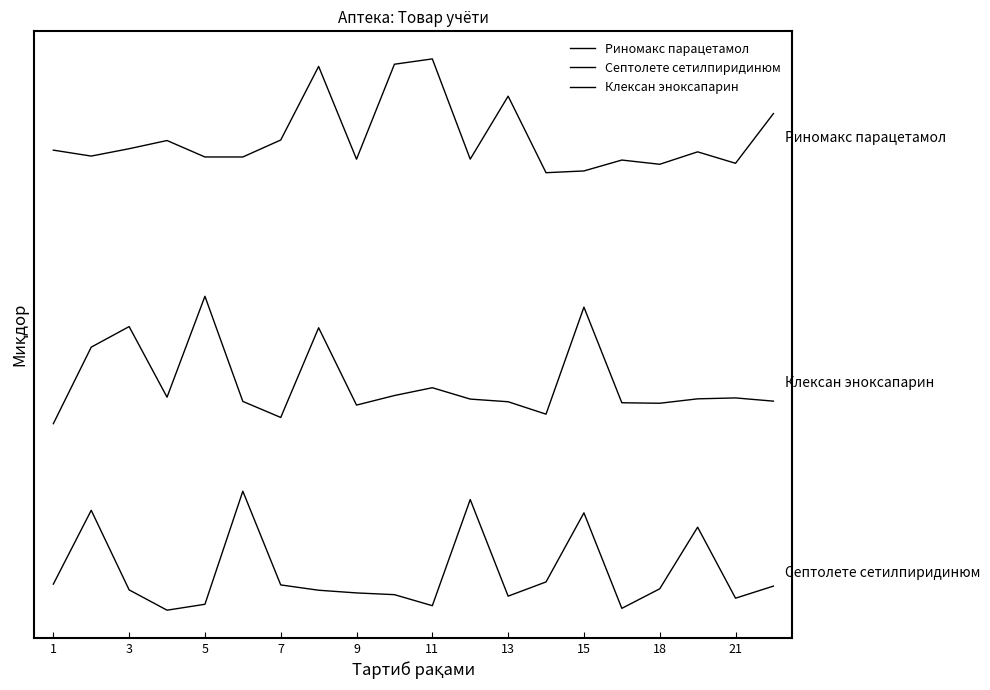

What is the difference between the maximum and minimum values in the Септолете сетилпиридинюм series?

381.2